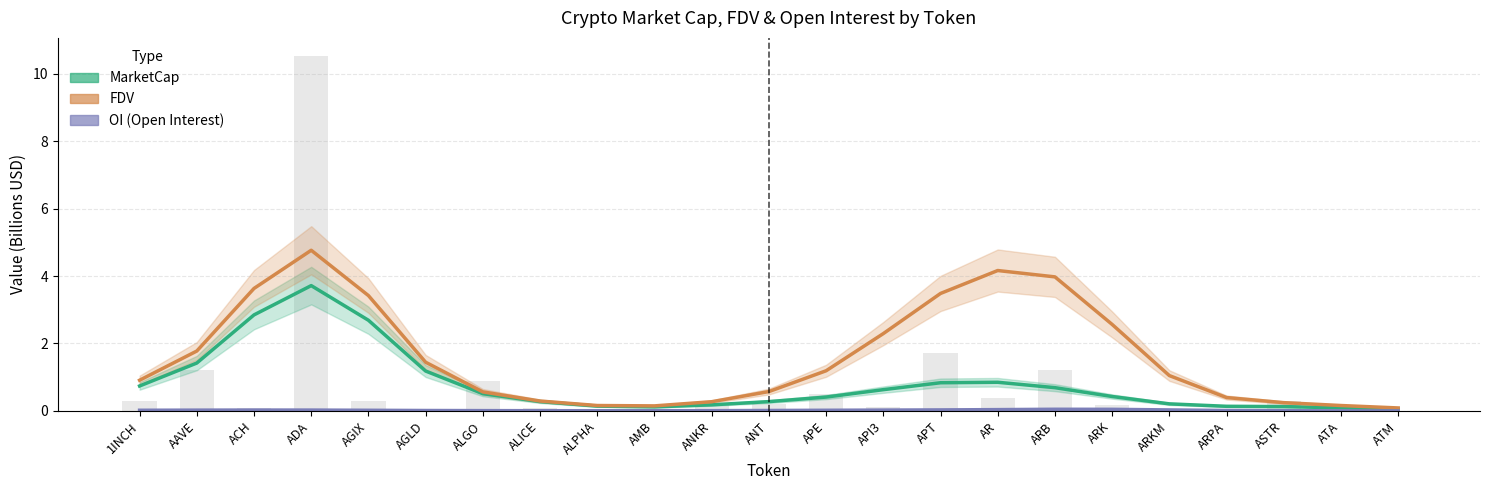

Is it true that MarketCap equals 0.1 at ASTR?

True